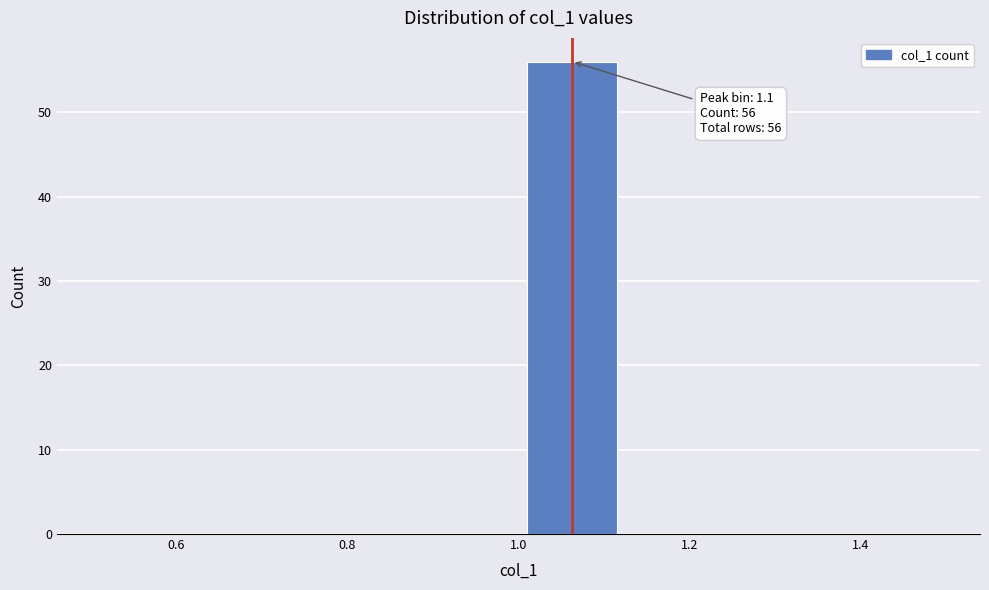

Over which range of the x-axis is the bar tallest?

1.000 to 1.125